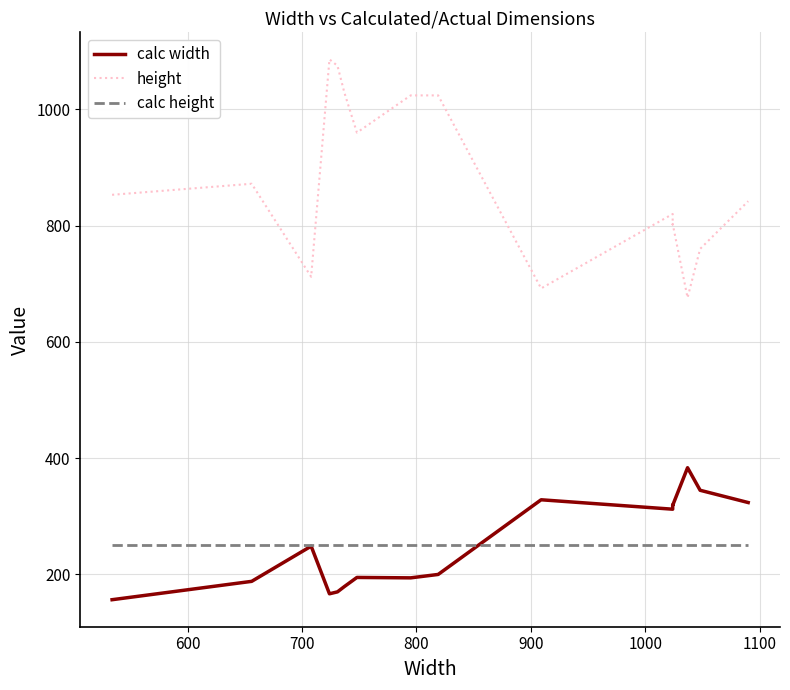

The value of calc height at 8 is 390.9. True or false?

False